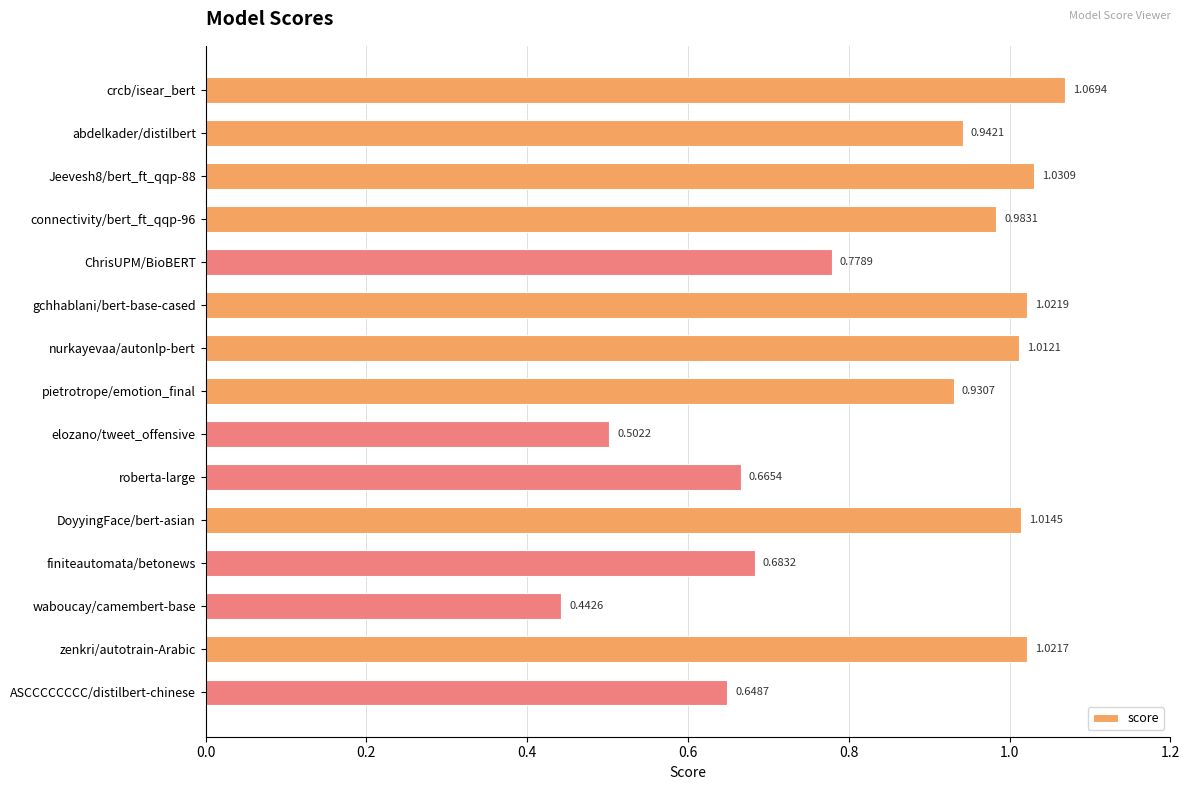

Which category has the lowest value across all series?

waboucay/camembert-base